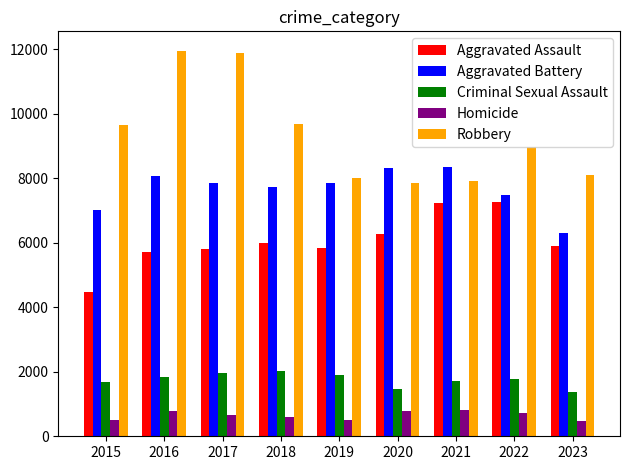

Which series has the largest total across all categories?

Robbery